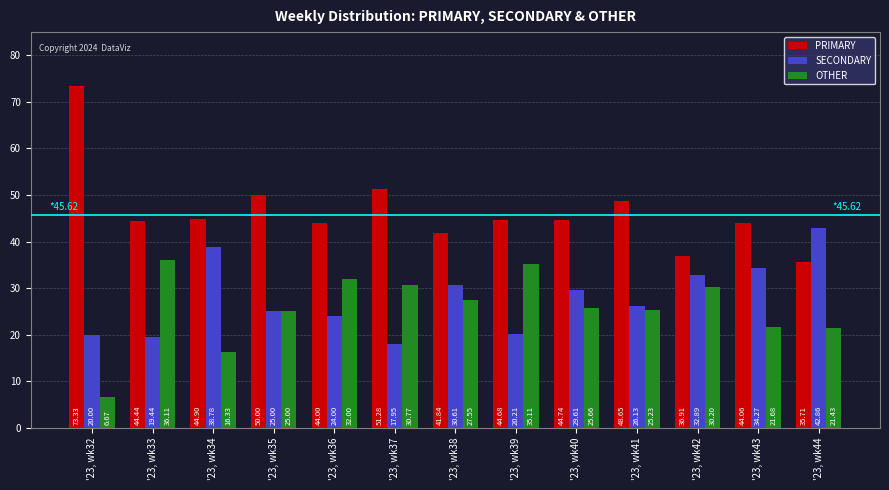

At how many categories does at least one series exceed 30?

13